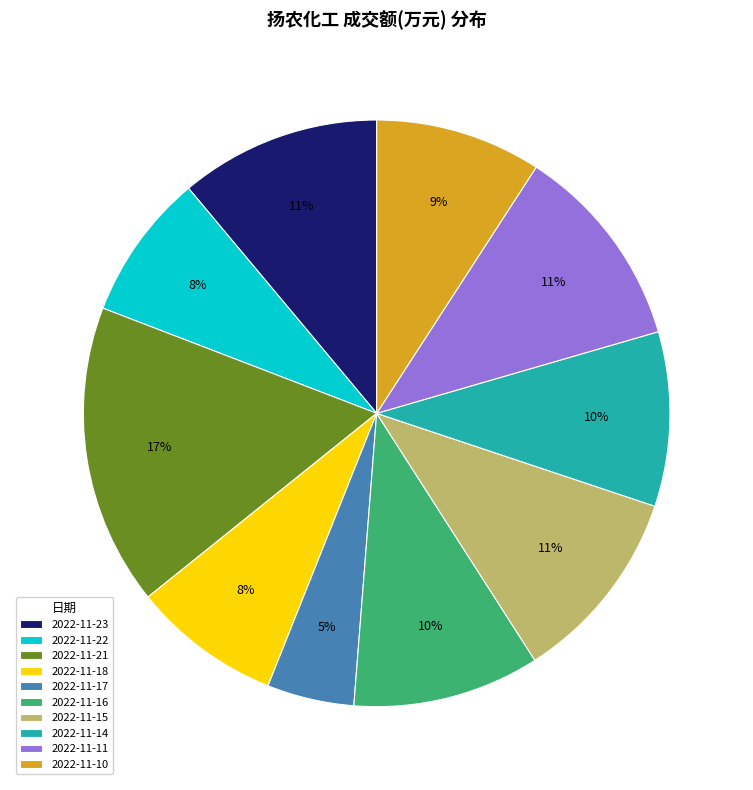

Is it true that 2022-11-21 is 17% of the pie?

True